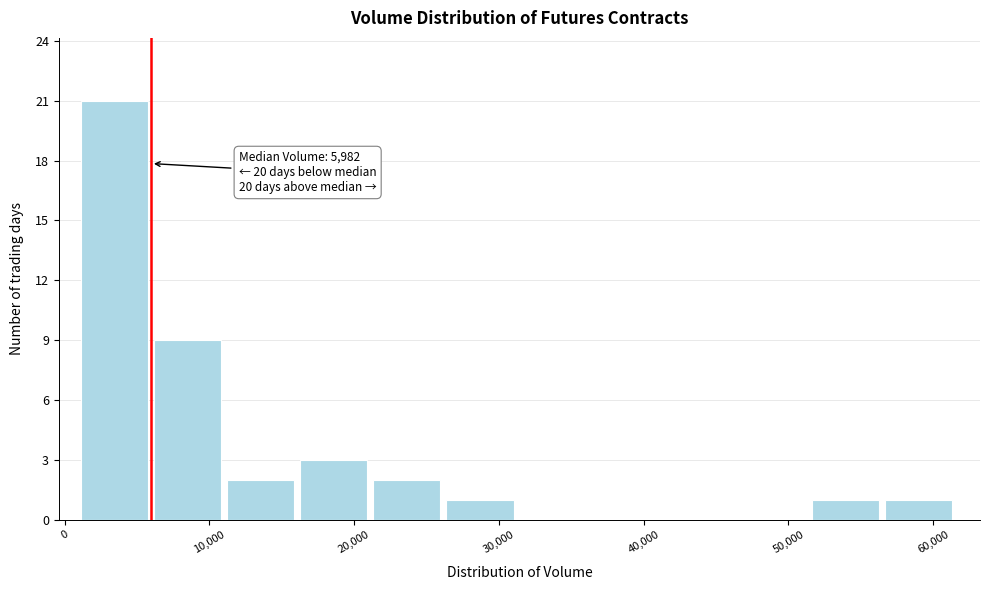

Over which range of the x-axis is the bar tallest?

1000 to 6000